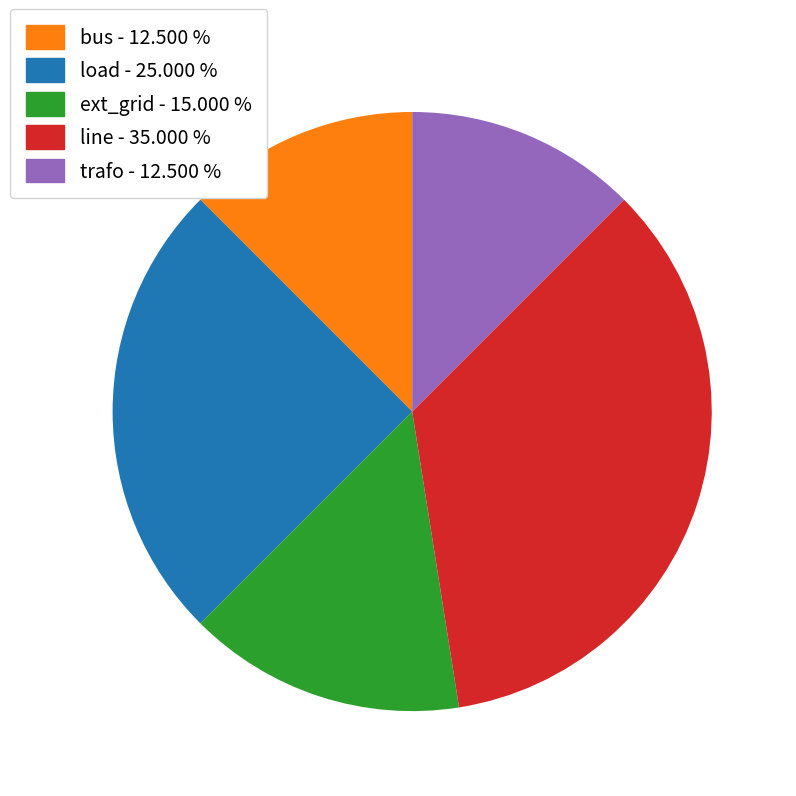

Which has a higher value, bus or ext_grid?

ext_grid